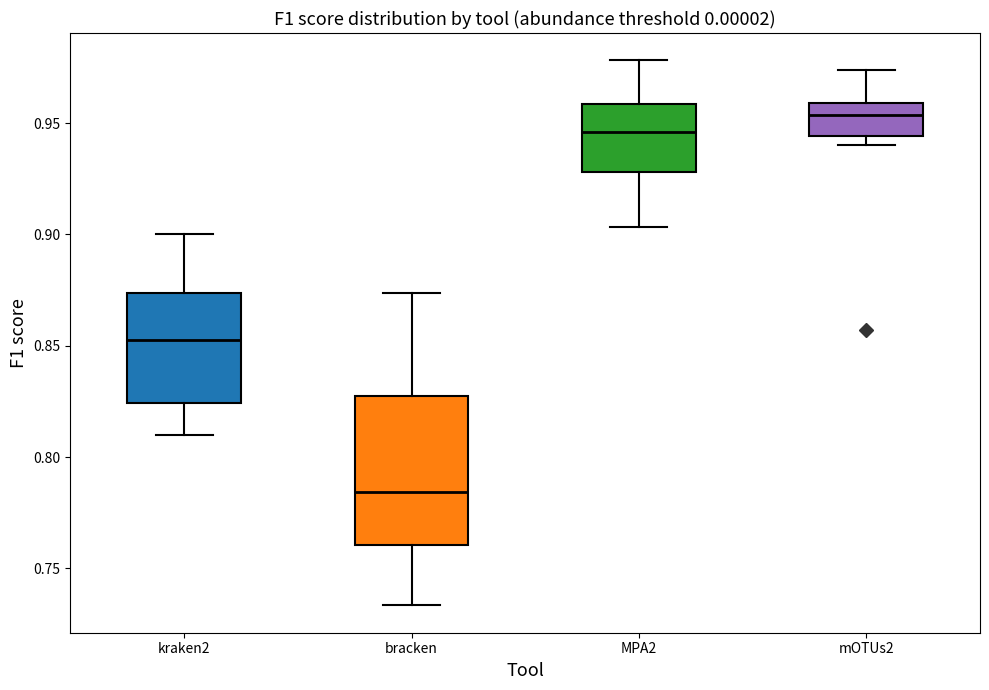

Reading left to right, transcribe this box plot: for each box, give where its median line is, the range the box spans, and where its two whiskers end, as read against the y-axis. The values are not printed on the chart, so give them approximately, as read against the axis.

kraken2: median 0.850, box 0.825 to 0.875, whiskers 0.810 to 0.900
bracken: median 0.785, box 0.760 to 0.825, whiskers 0.735 to 0.875
MPA2: median 0.945, box 0.930 to 0.960, whiskers 0.905 to 0.980
mOTUs2: median 0.955, box 0.945 to 0.960, whiskers 0.940 to 0.975